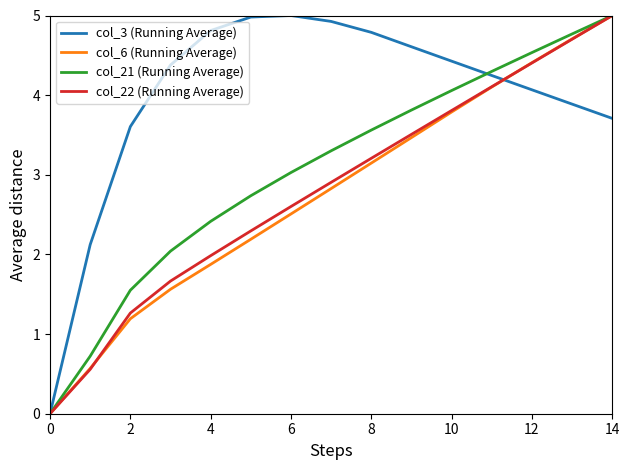

What are all the series names shown in the legend?

col_3 (Running Average), col_6 (Running Average), col_21 (Running Average), col_22 (Running Average)